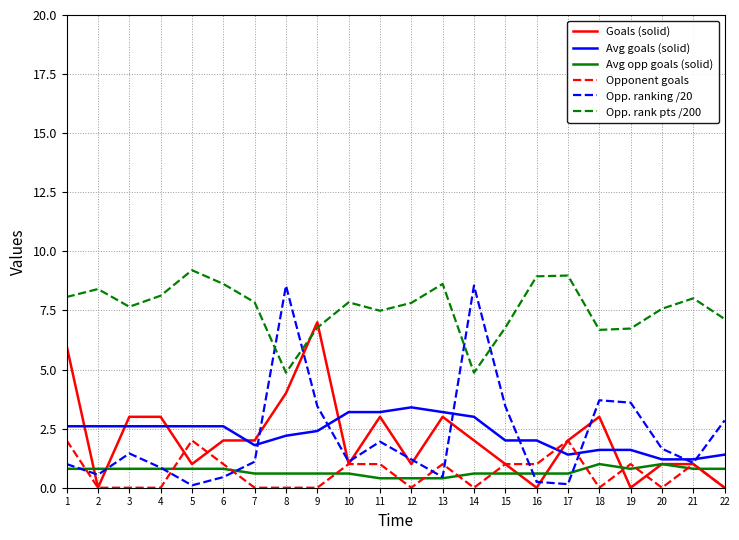

What is the spread (max minus min) of values at 12?

7.8